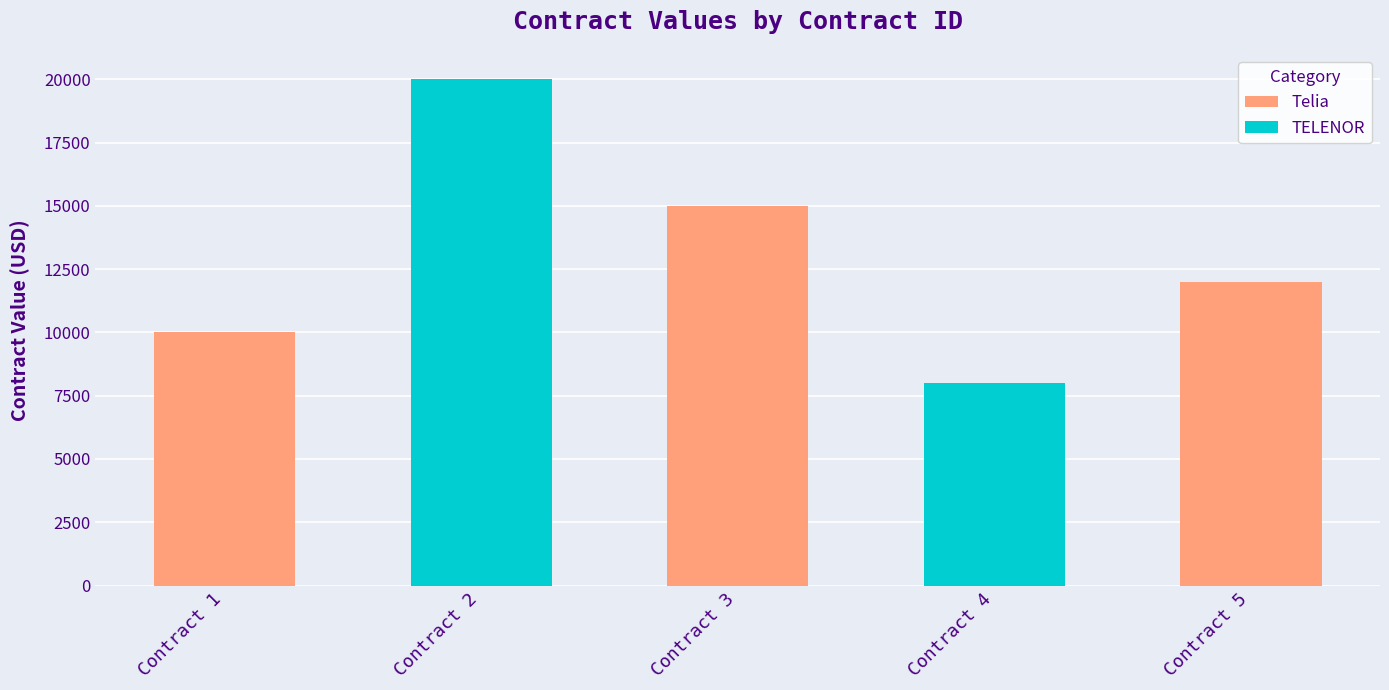

Rank the categories by value from highest to lowest.

2, 3, 5, 1, 4